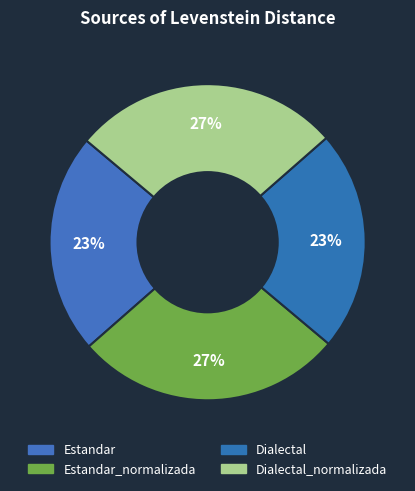

How many segments does this pie chart have?

4